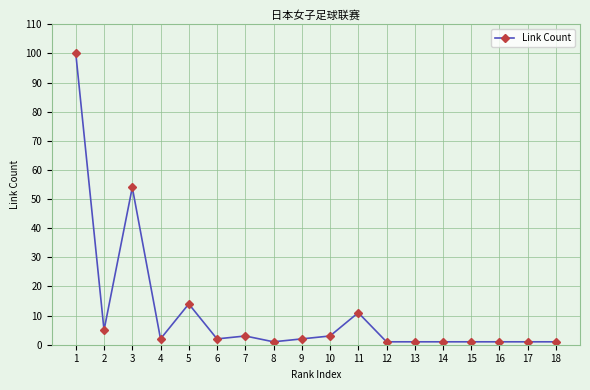

Reading left to right, extract all data points from this chart.

1=100	2=5	3=54	4=2	5=14	6=2	7=3	8=1	9=2	10=3	11=11	12=1	13=1	14=1	15=1	16=1	17=1	18=1